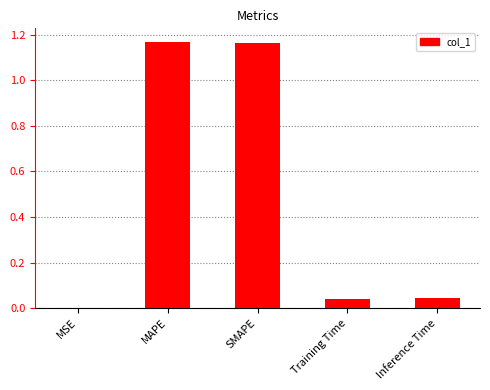

Is it true that the value at MSE is 0.0?

True